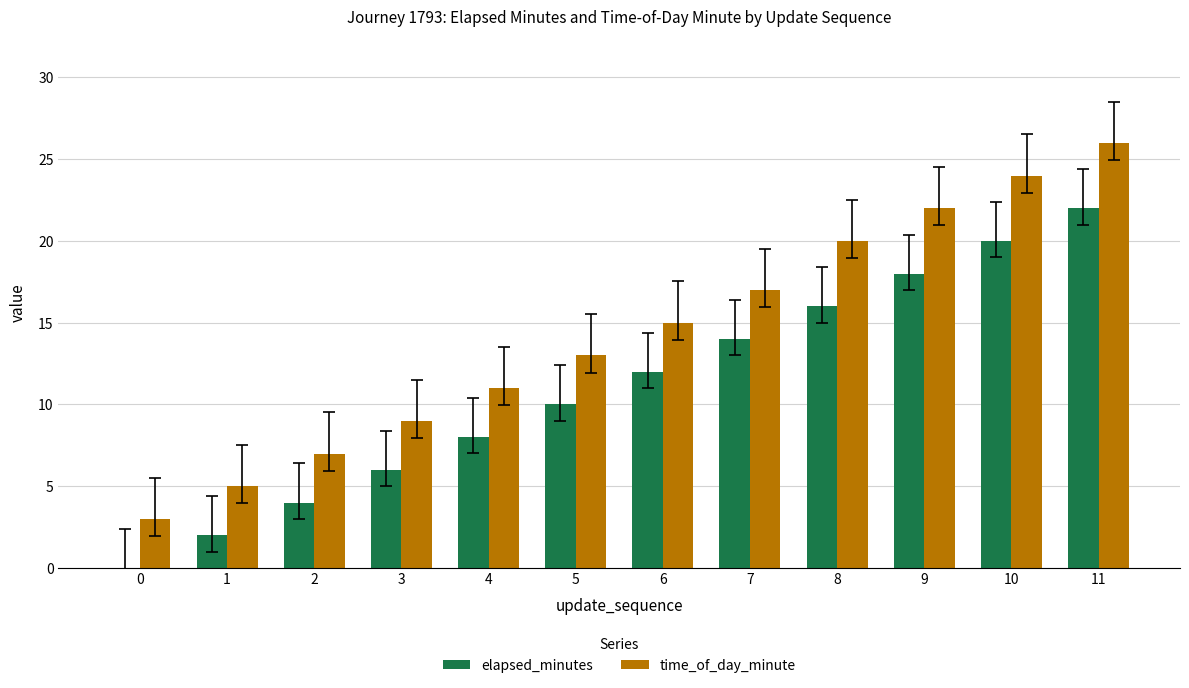

What are all the series names shown in the legend?

elapsed_minutes, time_of_day_minute